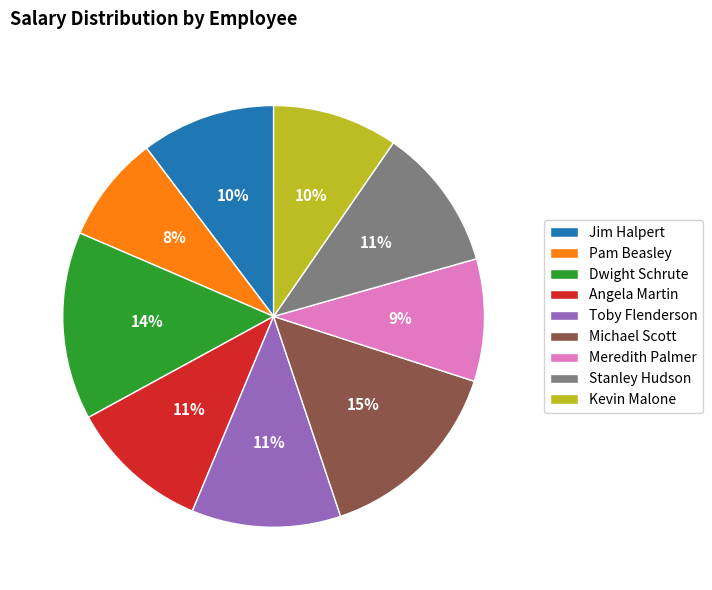

Do Dwight Schrute and Toby Flenderson together represent more than half of the pie?

No